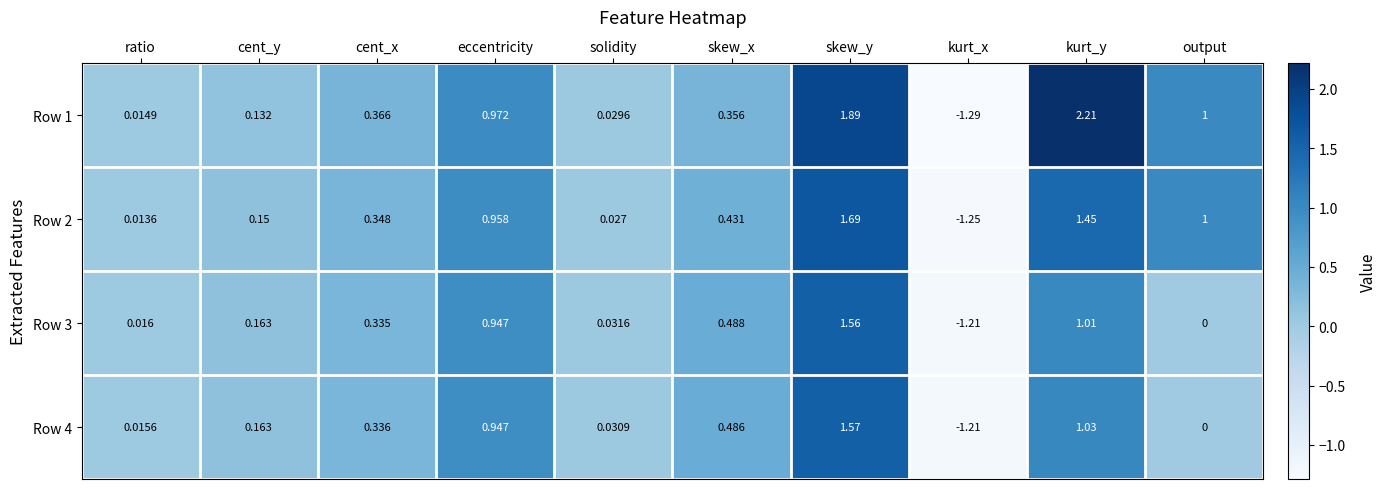

At which category is the sum across all series the highest?

skew_y